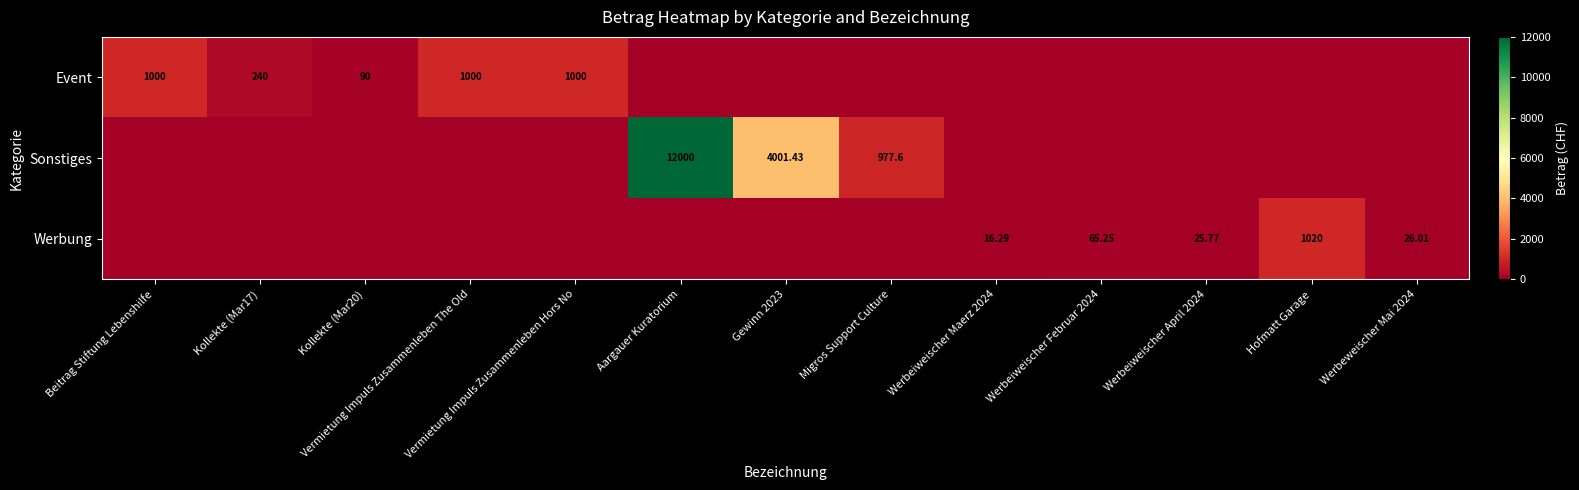

Where is Werbung nearest to the value 510?

Werbeiweischer Februar 2024